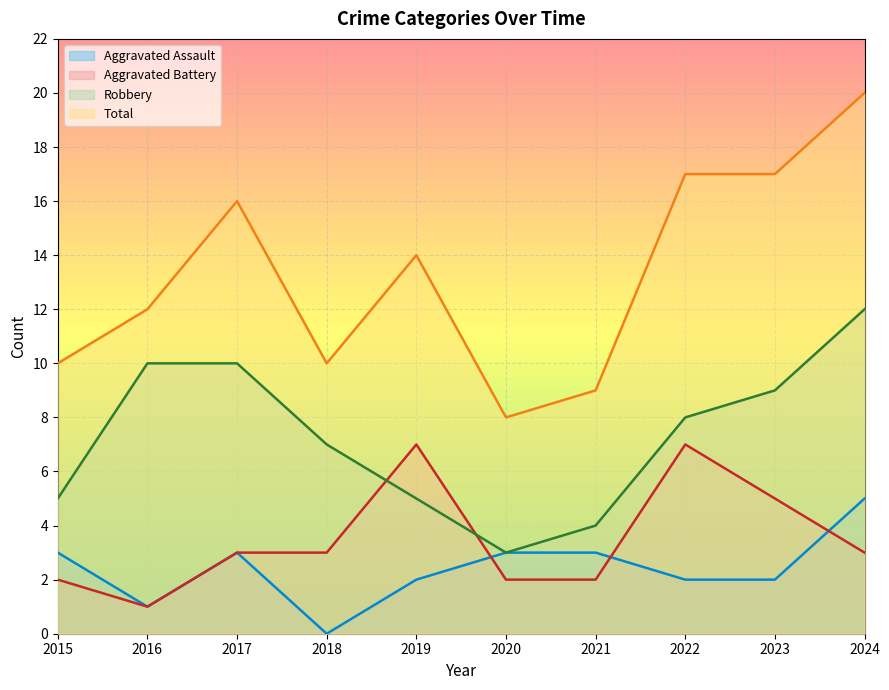

What is the difference between the Total values at 2023 and 2017?

1